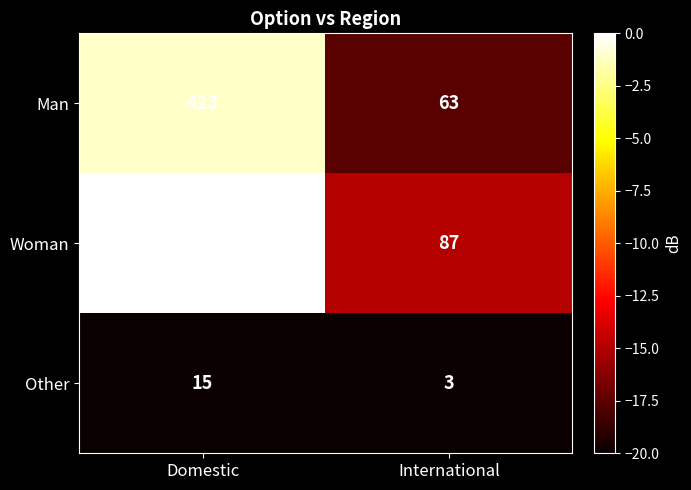

At Domestic, list the series in order from smallest to largest.

Other, Man, Woman